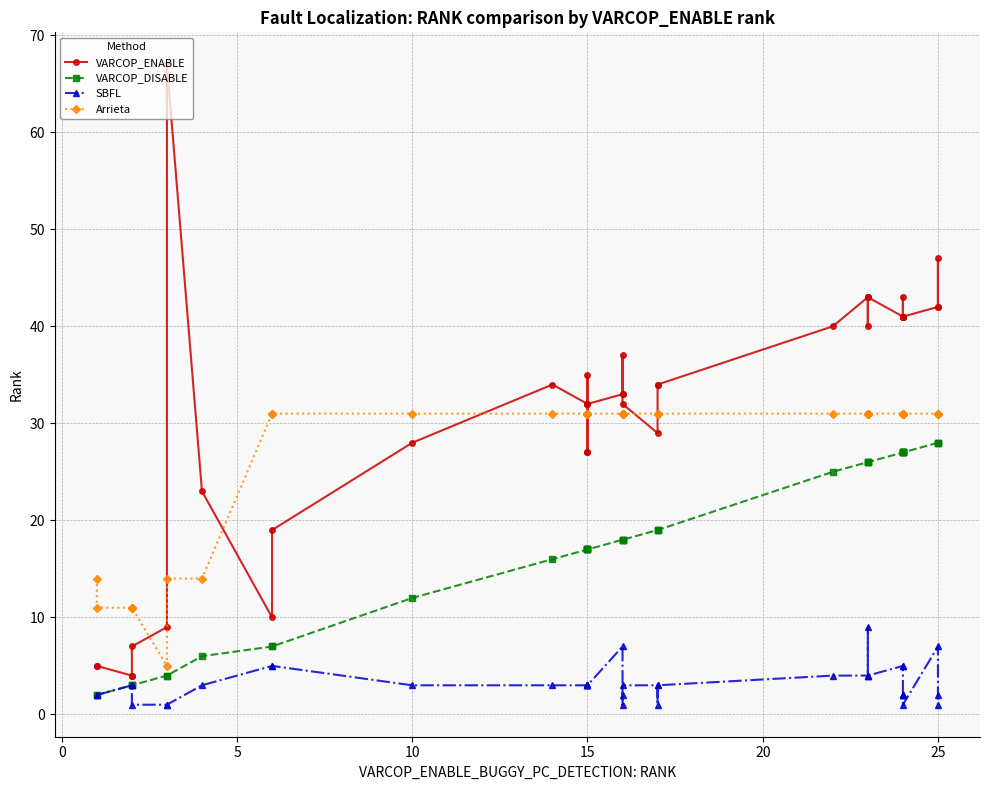

How many SBFL values are between 2 and 4?

26